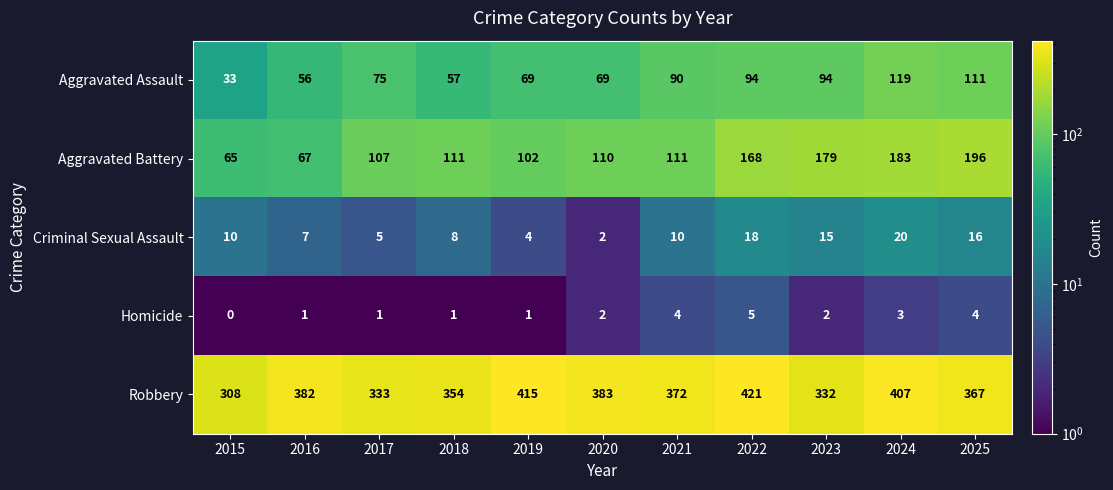

Read the Robbery value at 2020, to the nearest 5.

385